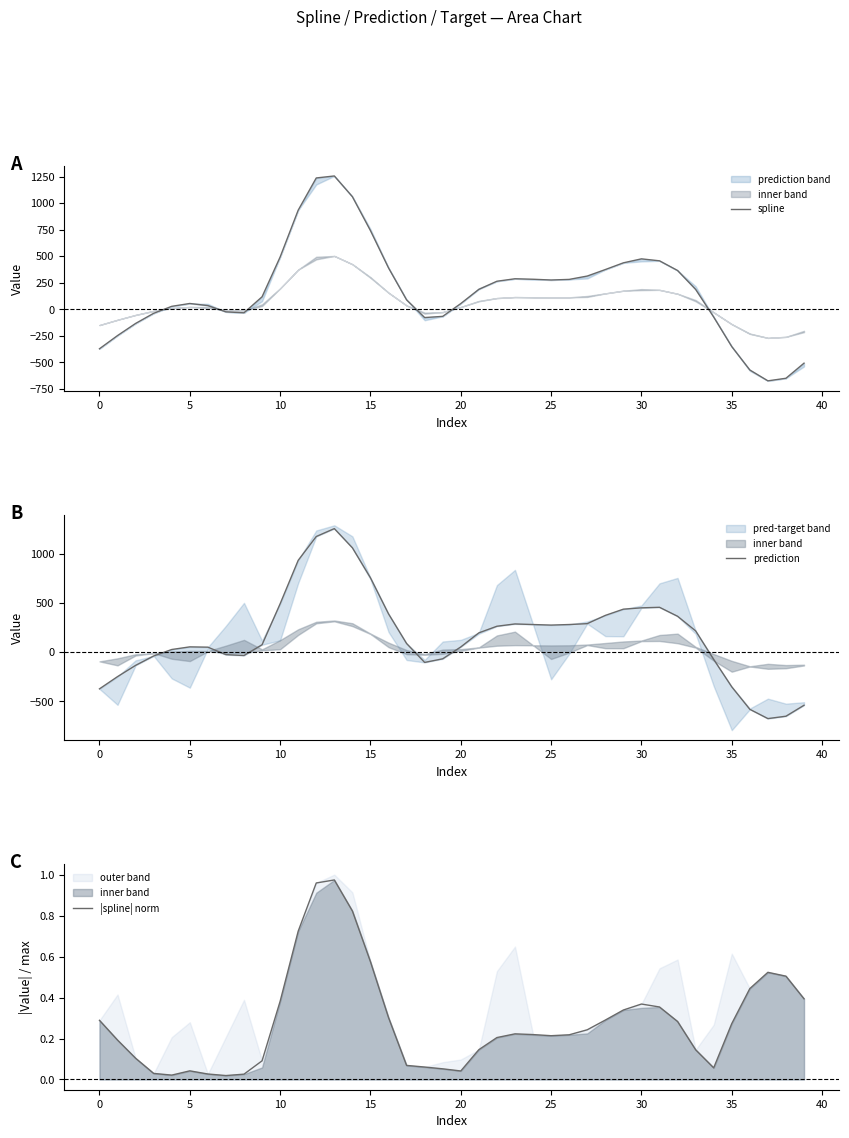

What is the difference between the maximum and minimum values in the spline series?

1930.7